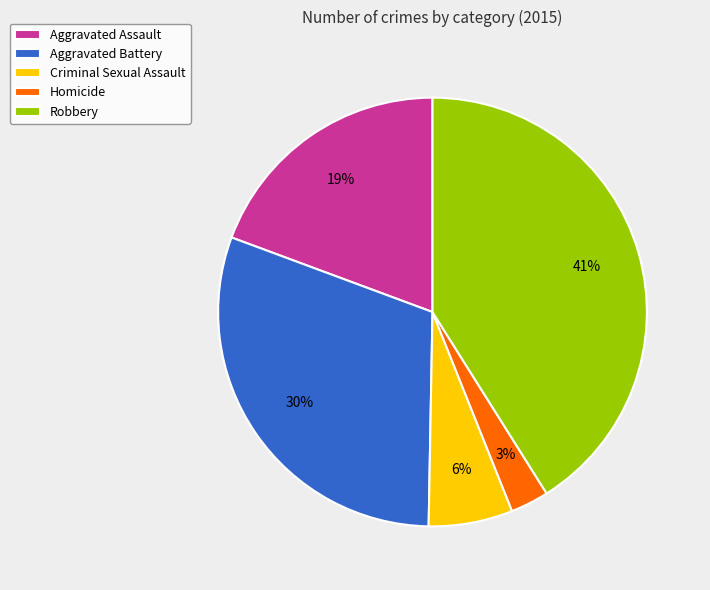

To the nearest percent, what is the difference between the largest and smallest slice percentages?

38%